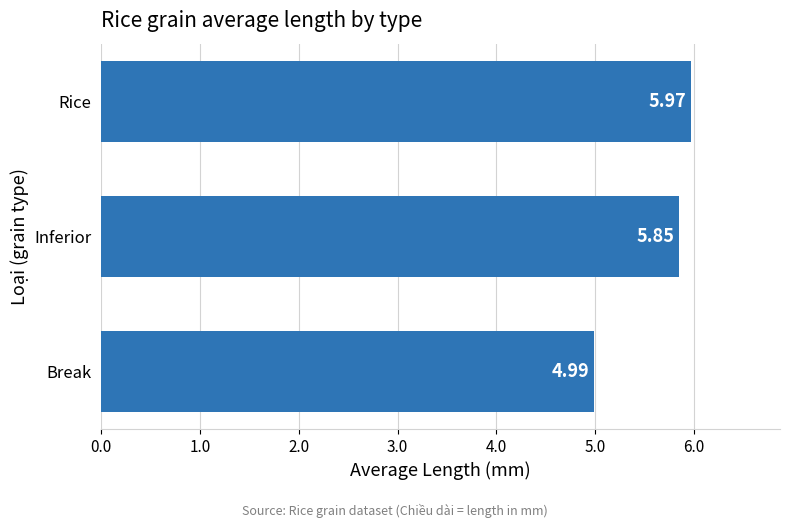

How many categories are shown in the chart?

3